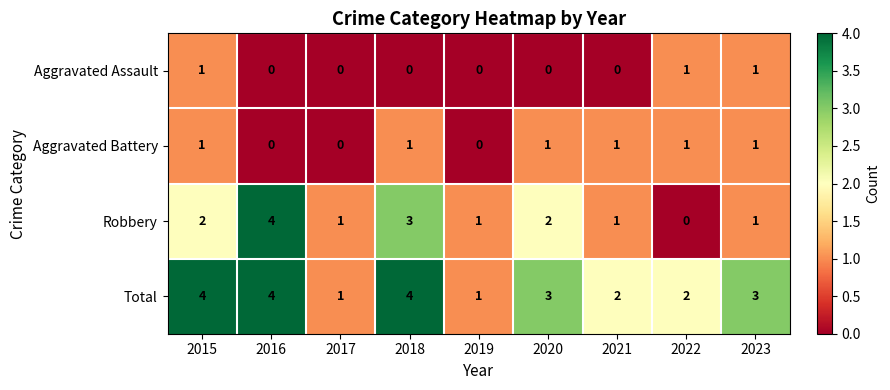

The Aggravated Battery series shows 1 at 2023. True or false?

True